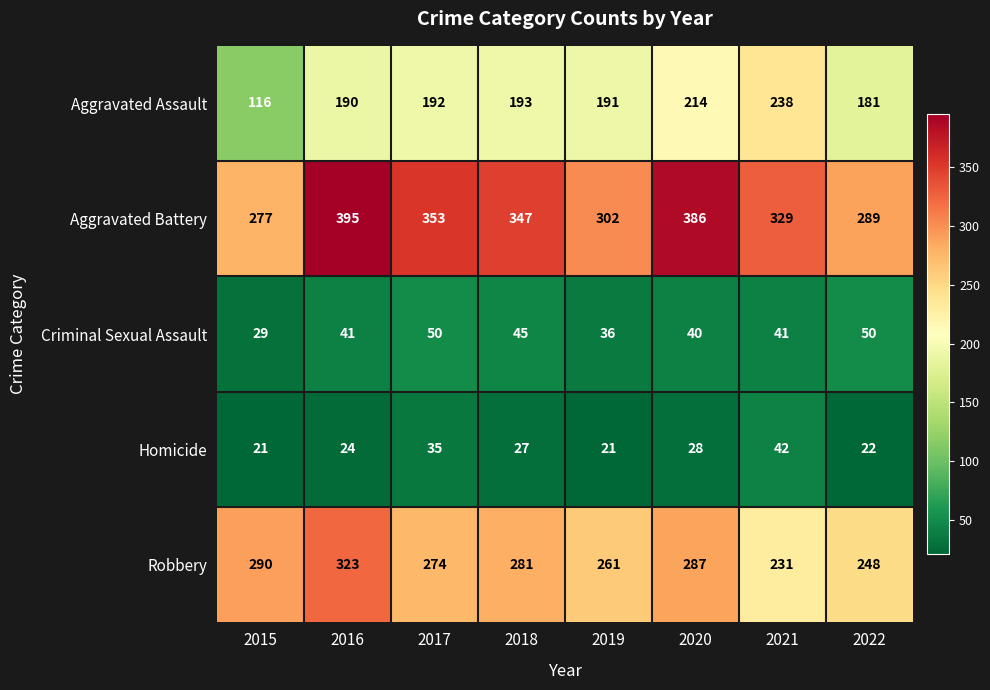

Which series has the widest spread of values?

Aggravated Assault